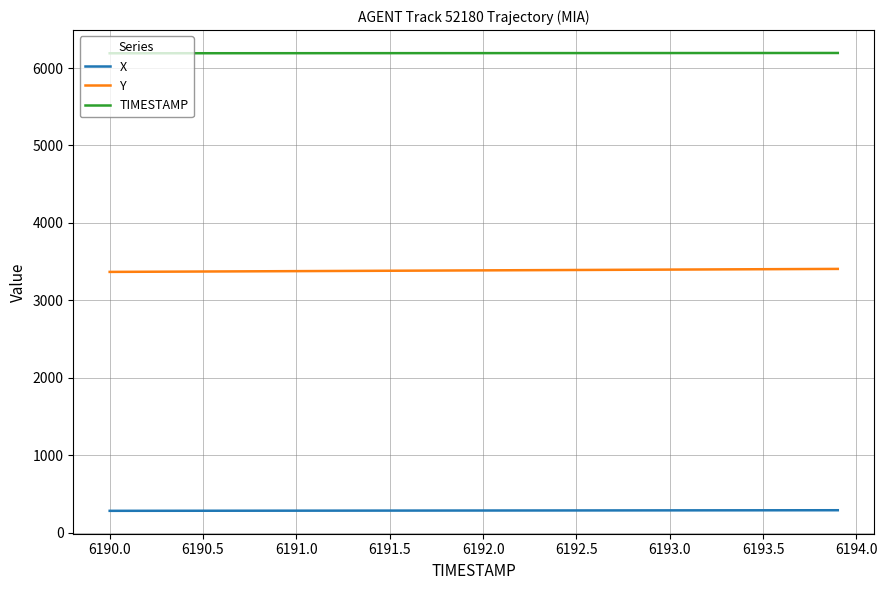

Is this an area chart (filled region under the line)?

No